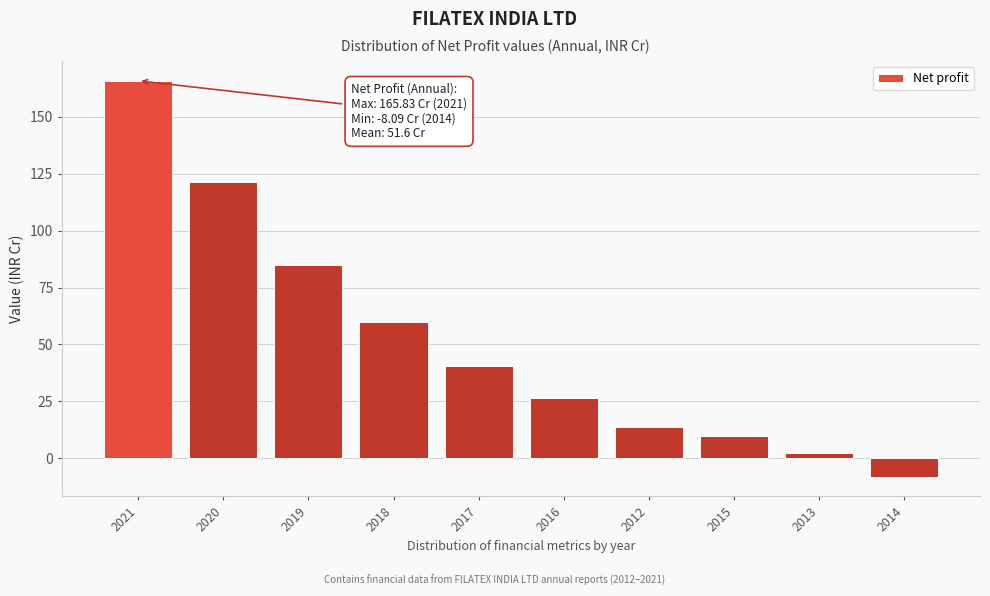

Where is the data nearest to the value 78?

2019